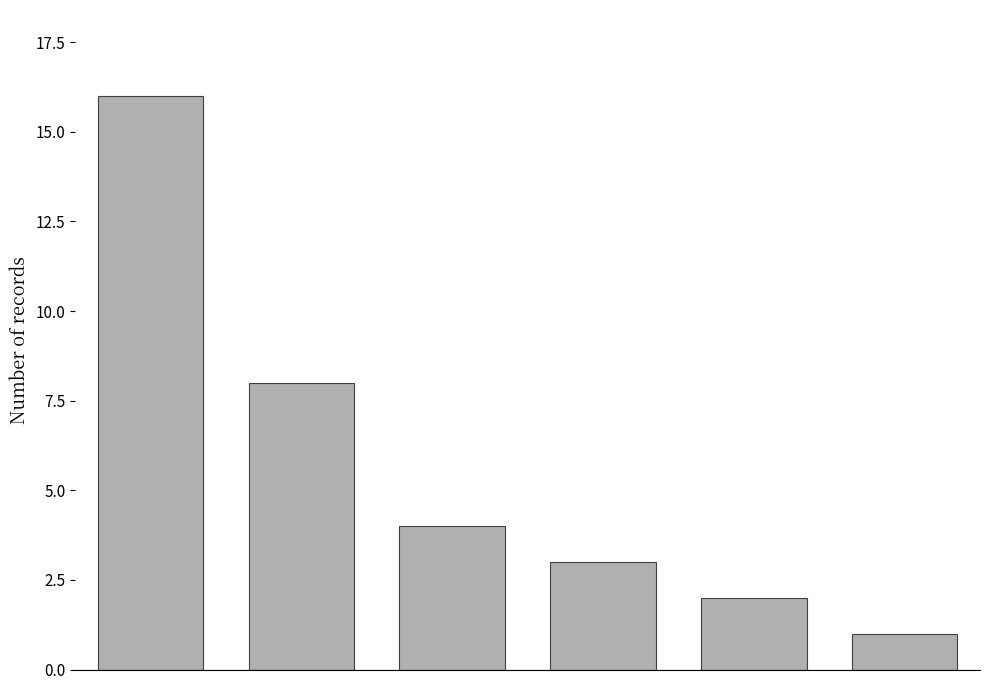

What is the minimum value shown in the chart?

1